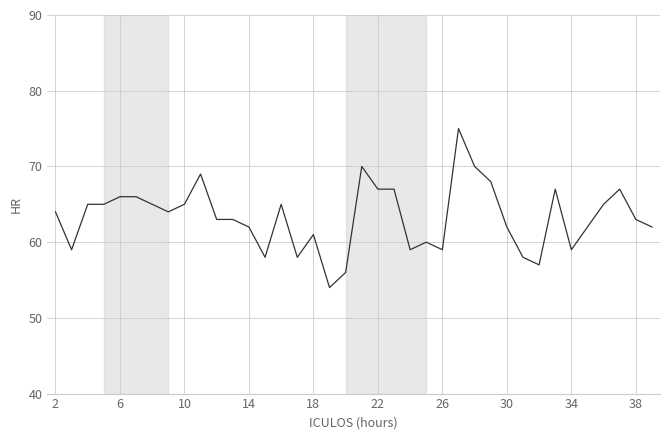

What is the average value?

63